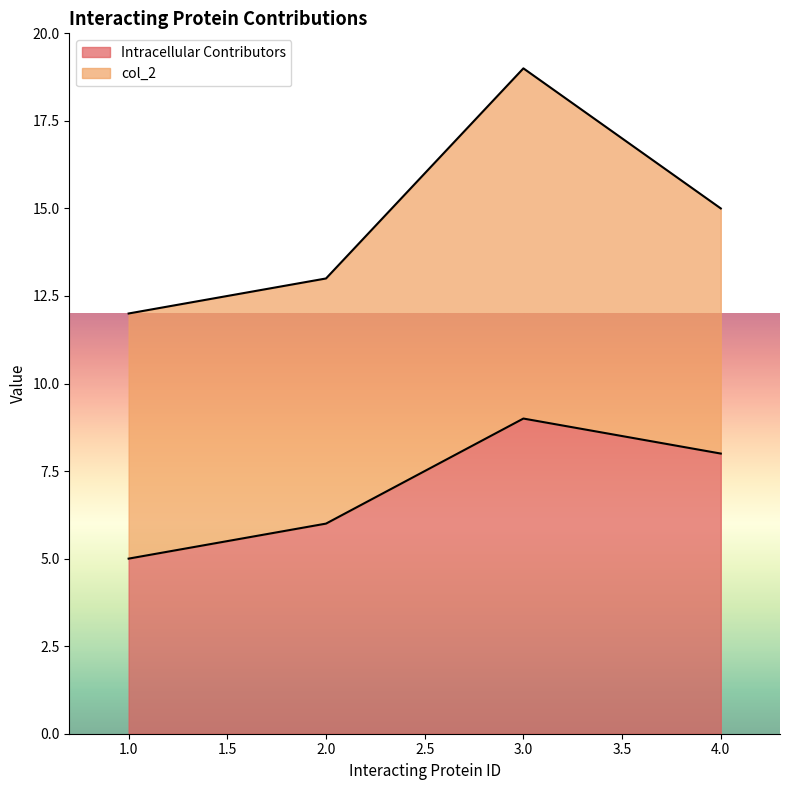

What is the average value?

7